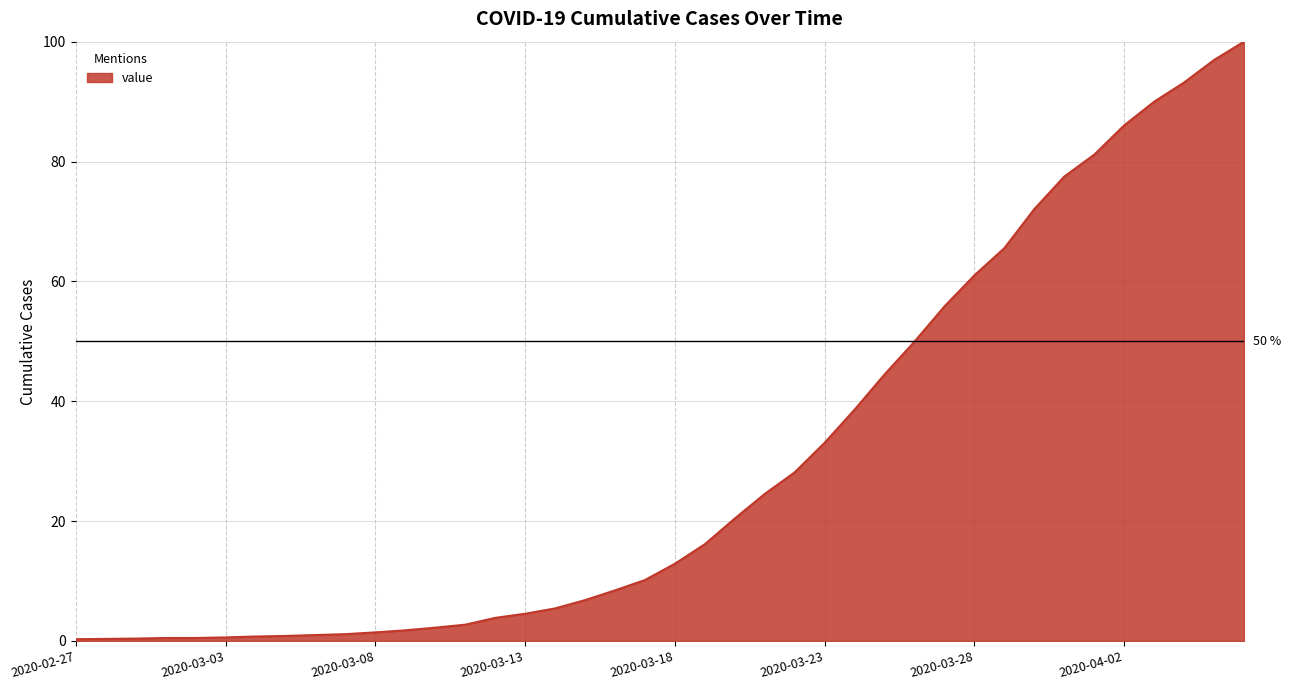

What is the difference between the maximum and minimum values?

99.7